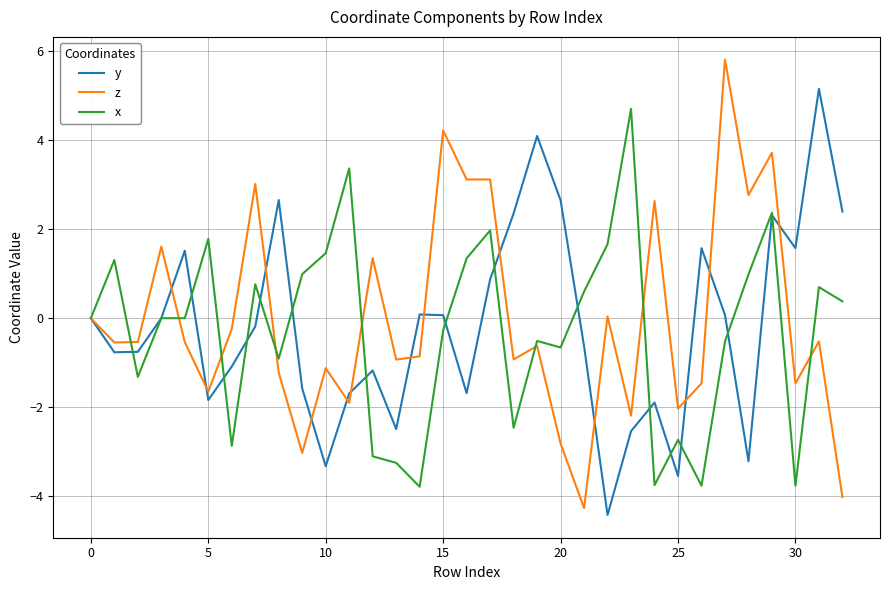

True or false: y and z intersect in this chart.

True